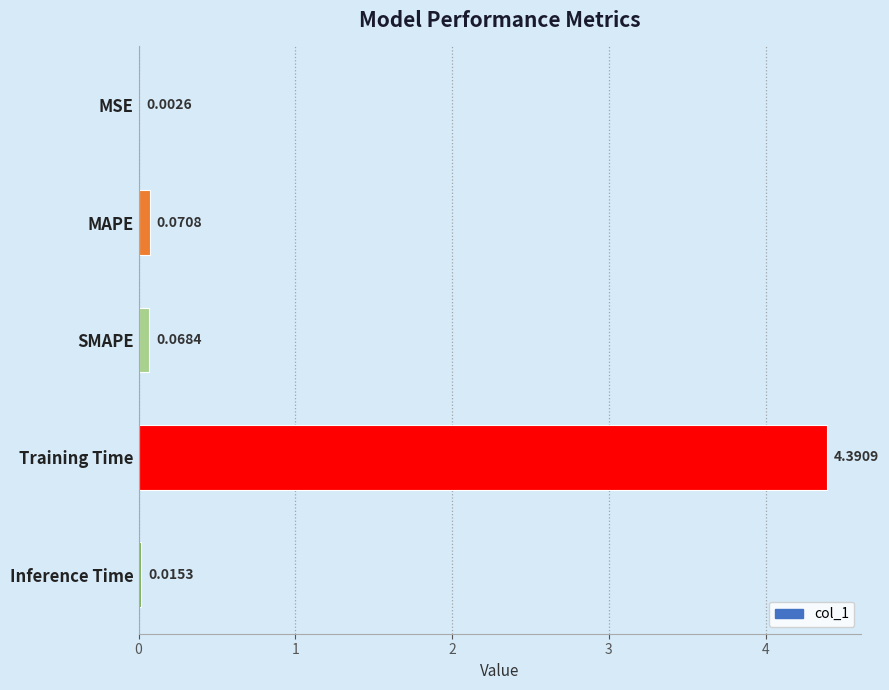

At which label is the value closest to 2?

MAPE